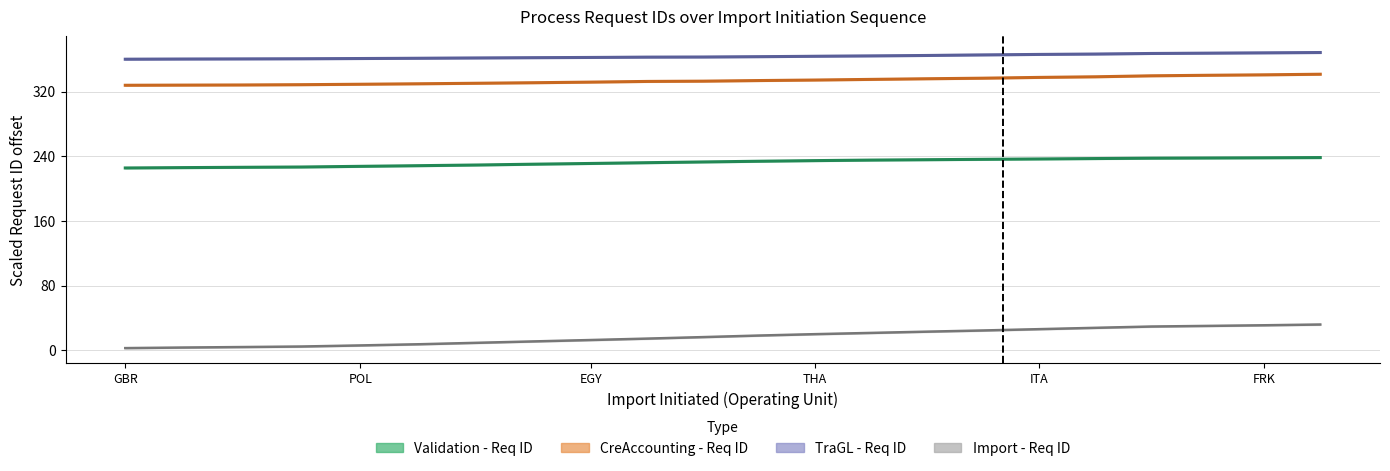

Does the chart display data point markers on the line(s)?

No